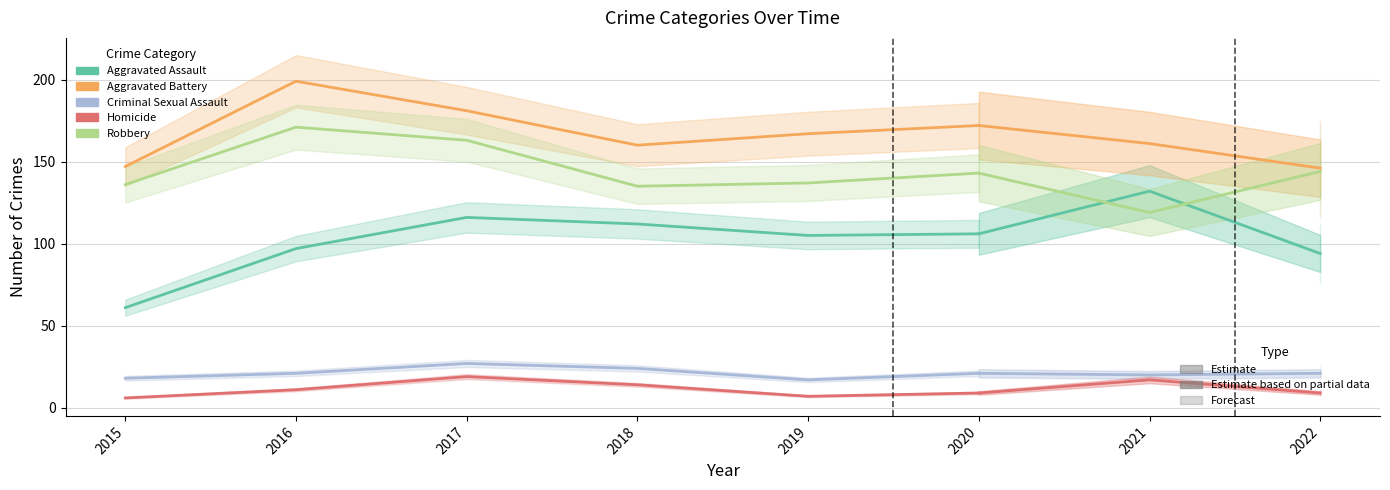

How many distinct data groups are displayed?

5